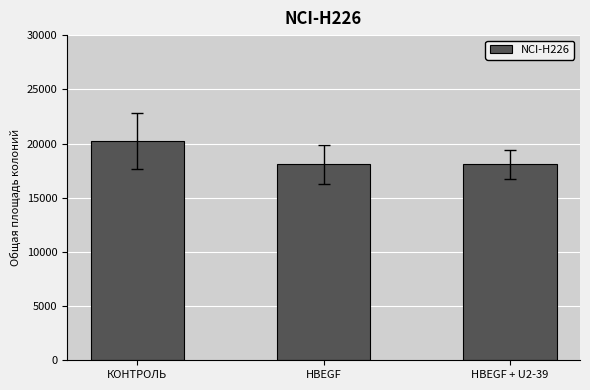

How many data points are above 18091?

2